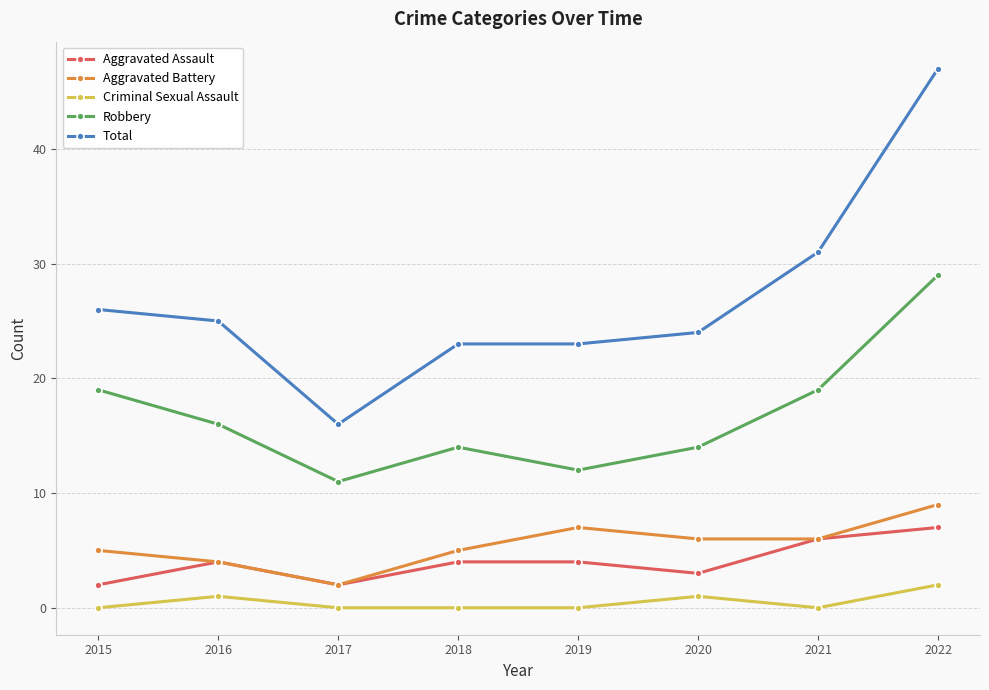

True or false: Robbery has more than 0 interior local peaks.

True